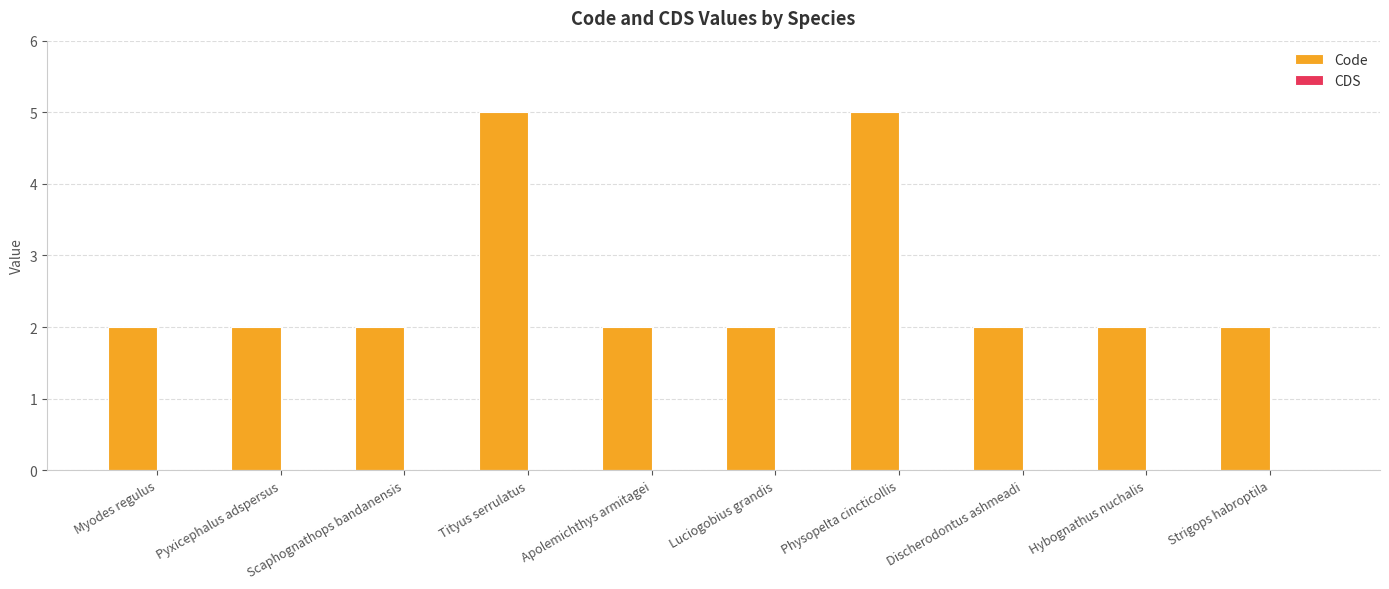

How many categories are shown in the chart?

10